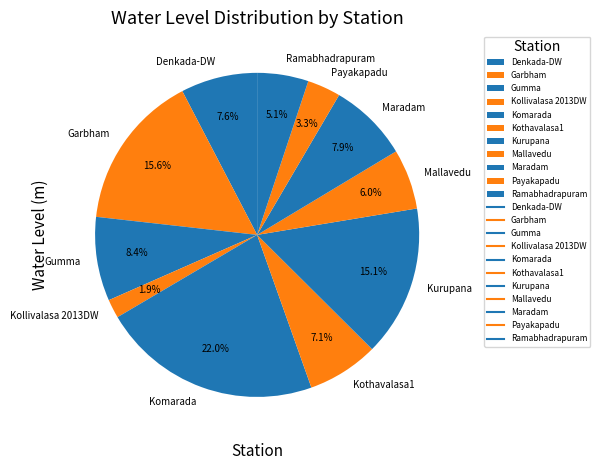

To the nearest percent, what is the difference between the largest and smallest slice percentages?

20%